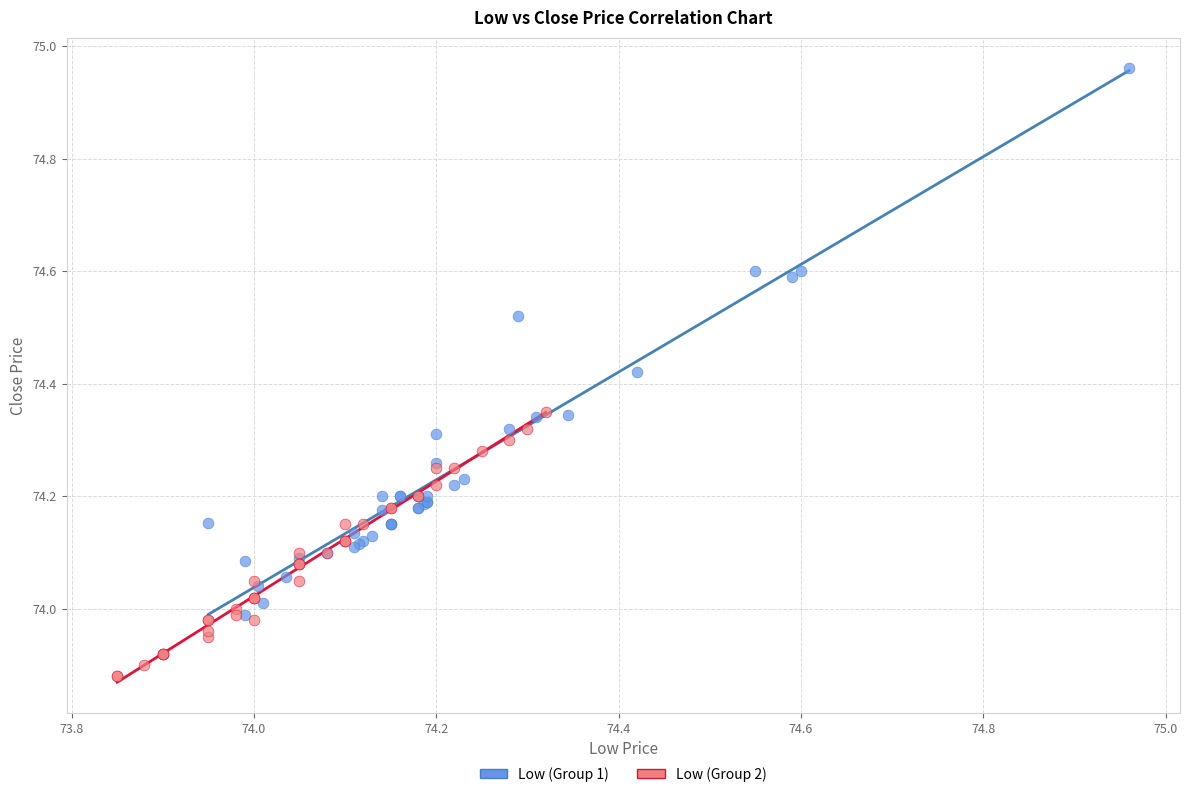

Which series reaches the maximum Y coordinate?

Low (Group 1)